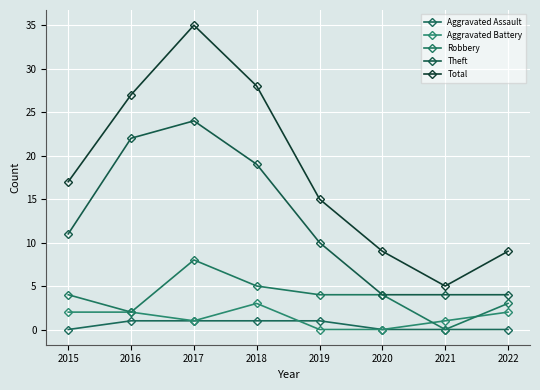

How many Aggravated Battery values are between 1 and 2?

5